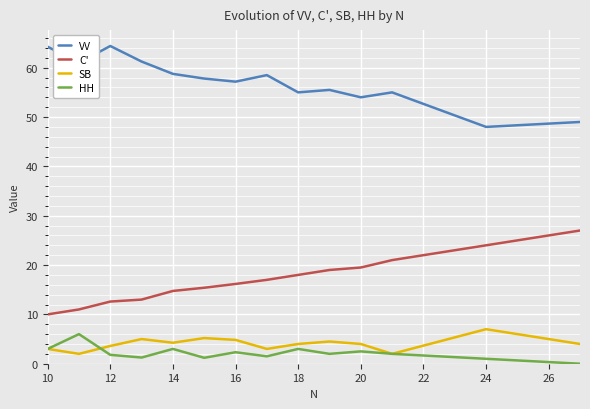

What is the lowest value of the C' series?

10.0